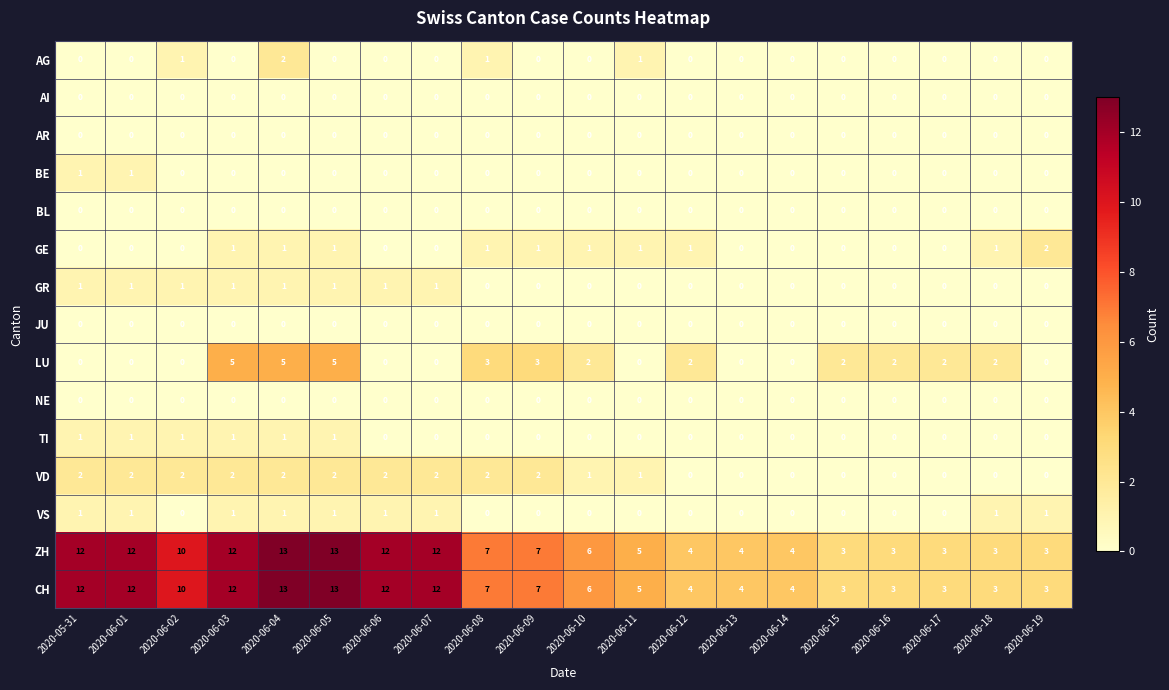

At how many categories does at least one series exceed 0?

20